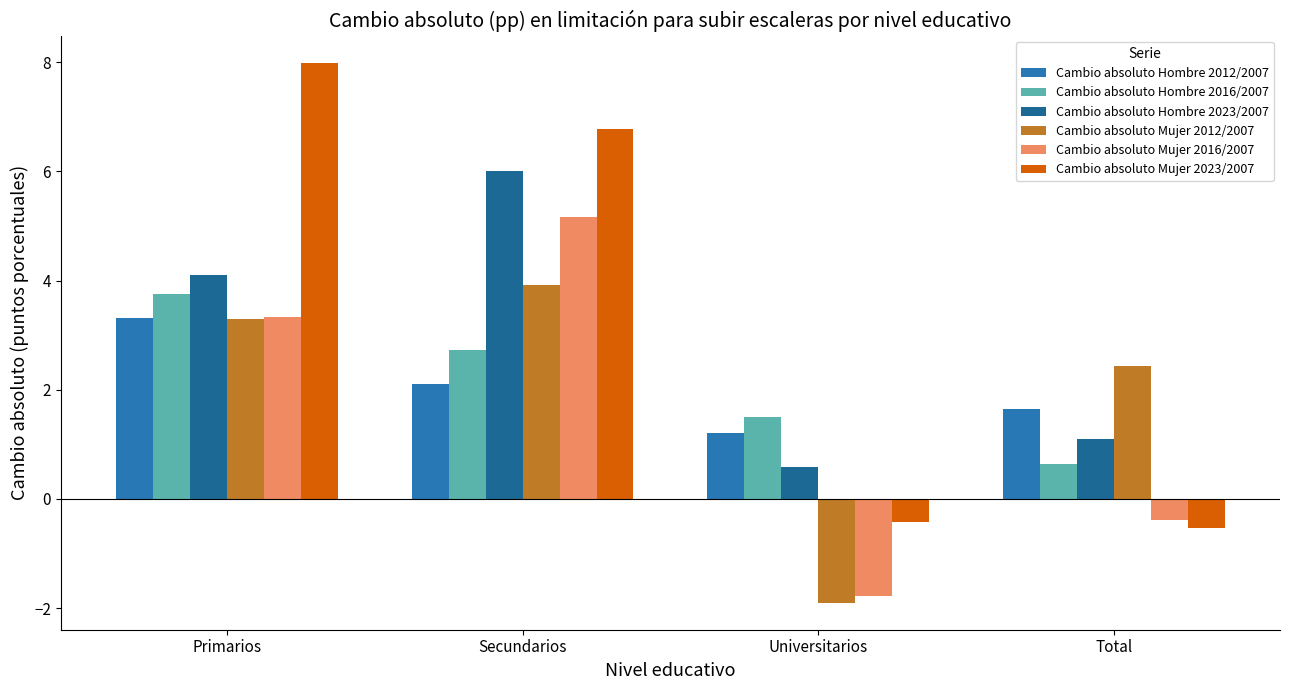

What is the total value across all series at Primarios?

25.8